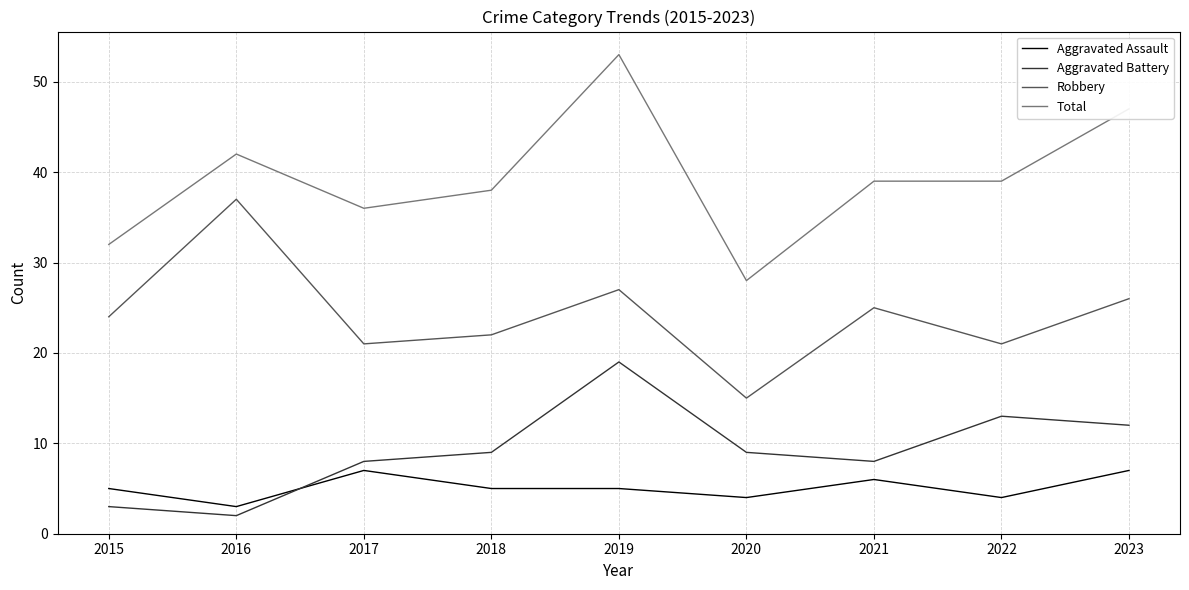

At how many categories does at least one series exceed 52?

1